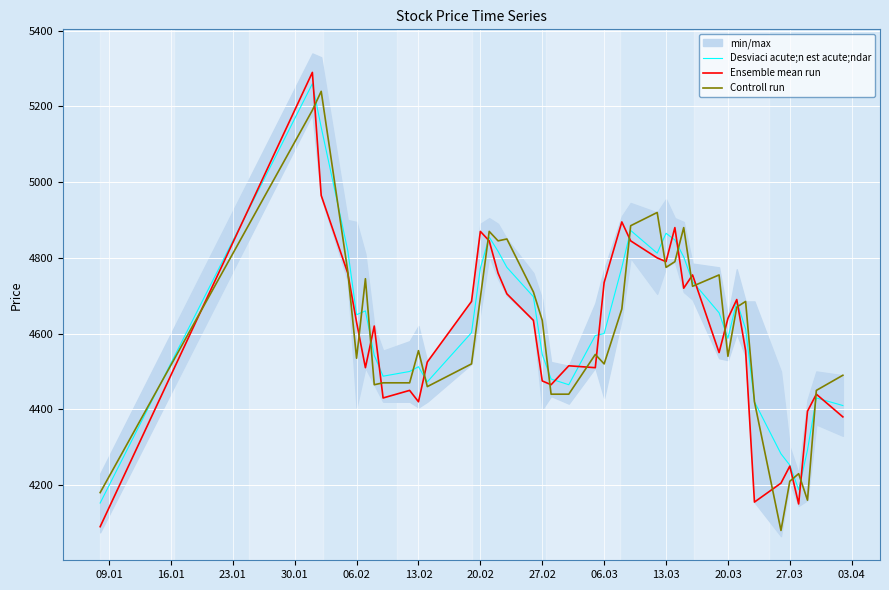

What is the difference between the maximum and second lowest values in the Controll run series?

1080.0